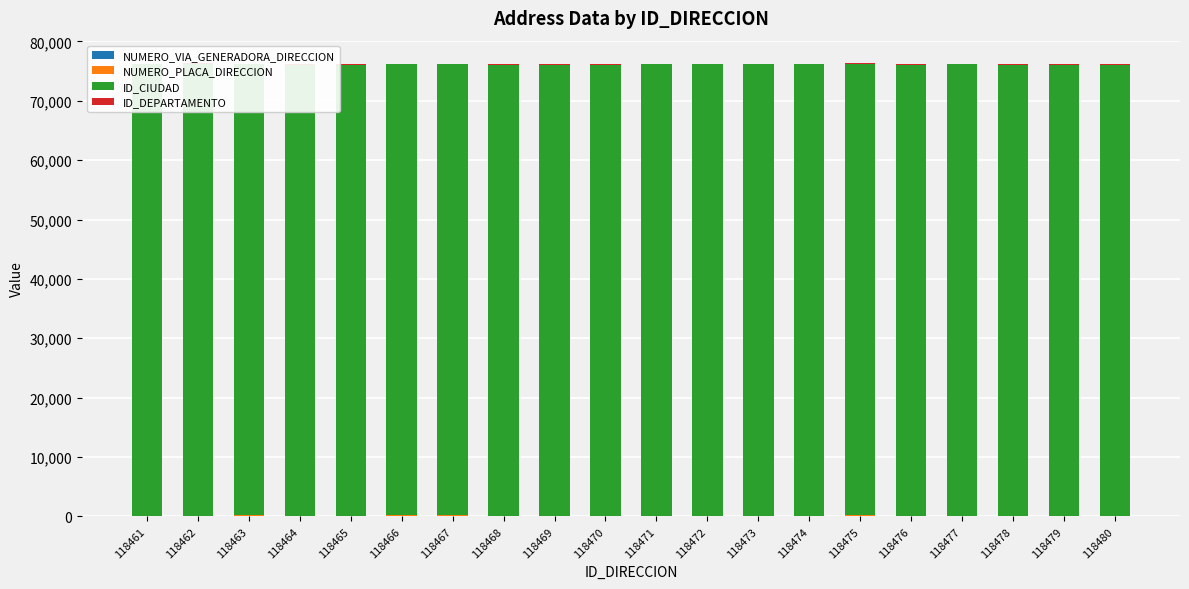

True or false: NUMERO_VIA_GENERADORA_DIRECCION has a value of 105 at 118476.

False